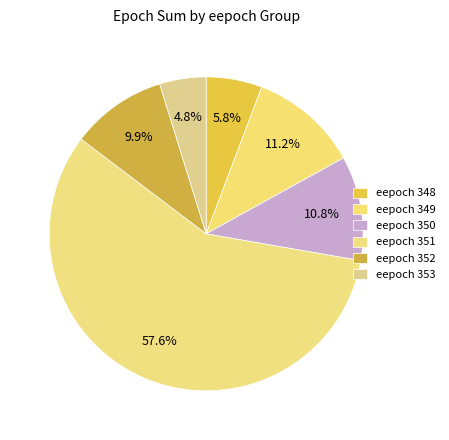

Count the number of slices in the pie.

6